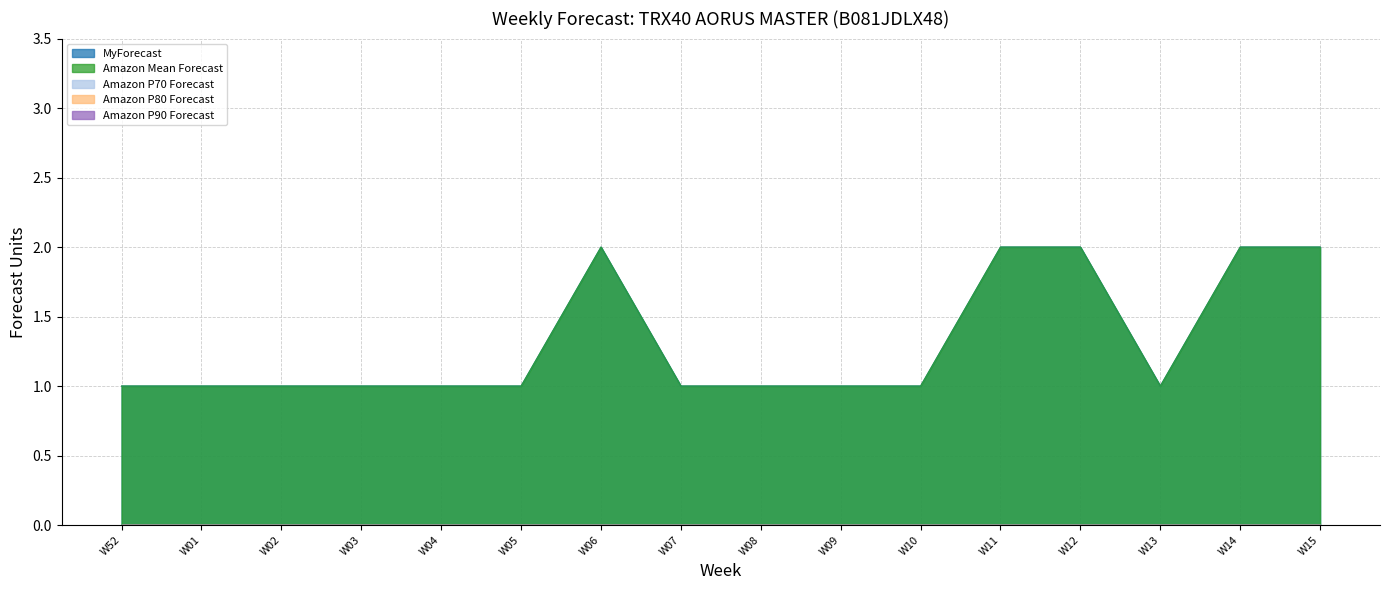

What position from the right is W09?

7